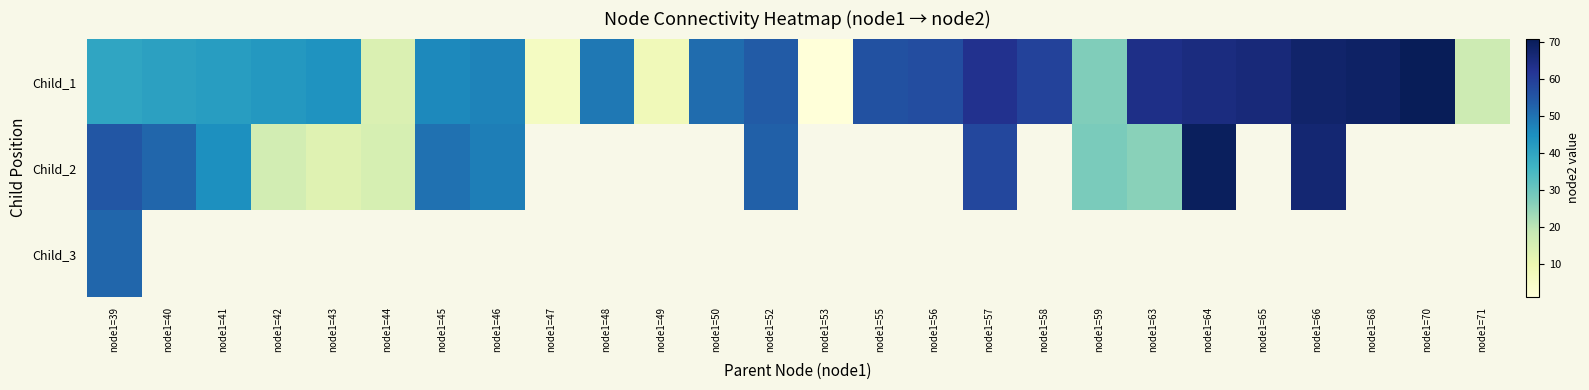

List the labels in order of Child_1 value, smallest first.

node1=53, node1=47, node1=49, node1=44, node1=71, node1=59, node1=39, node1=40, node1=41, node1=42, node1=43, node1=45, node1=46, node1=48, node1=50, node1=52, node1=55, node1=56, node1=58, node1=57, node1=63, node1=64, node1=65, node1=66, node1=68, node1=70